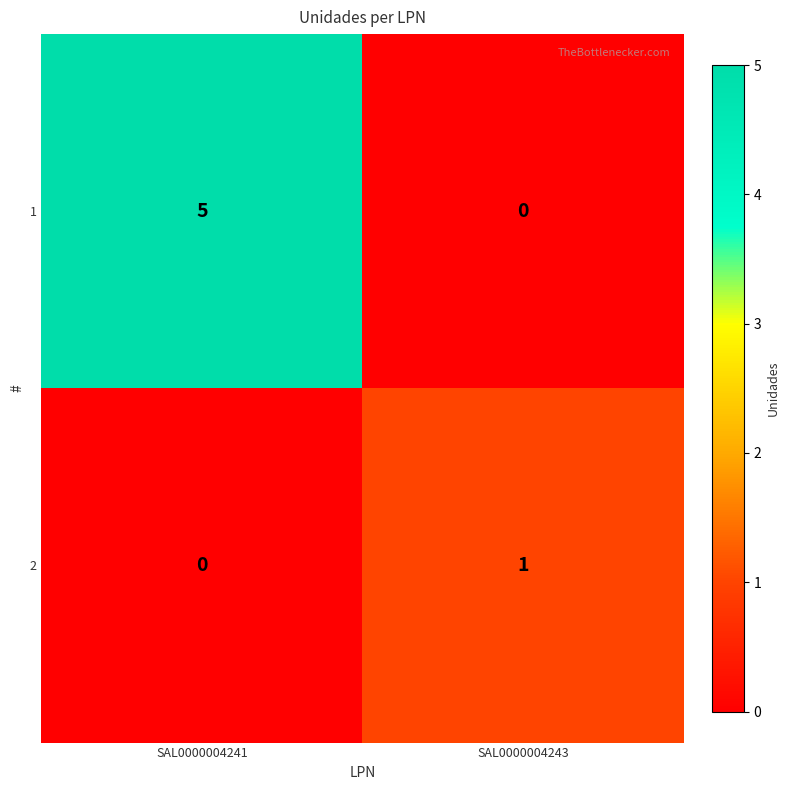

Between SAL0000004241 and SAL0000004243, which series saw the biggest shift?

1